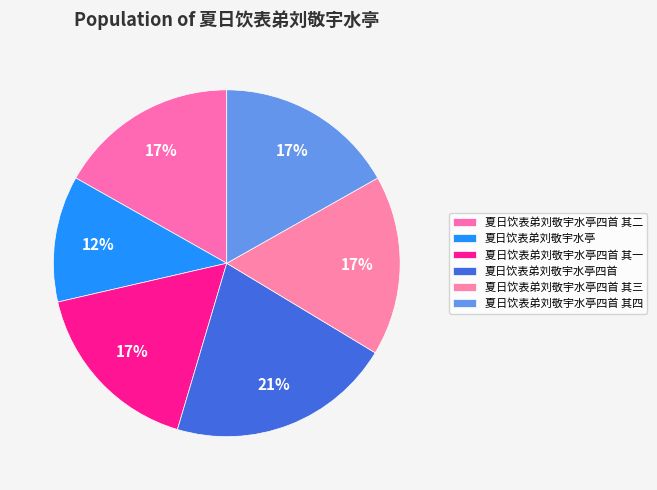

What percentage is the 夏日饮表弟刘敬宇水亭 slice, to the nearest percent?

12%